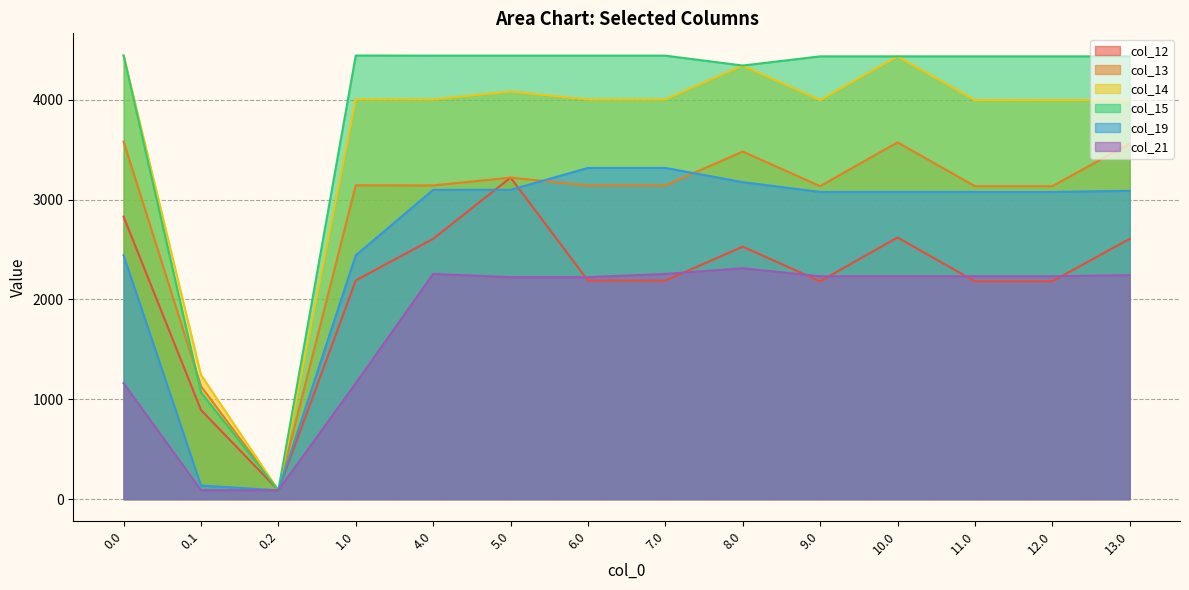

Count the number of data series in this chart.

6